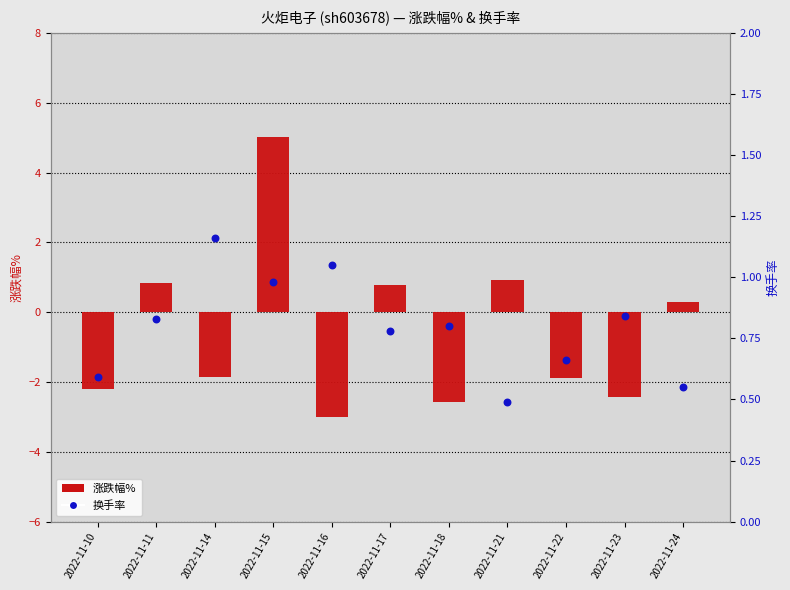

What is the total value across all series at 2022-11-24?

0.8